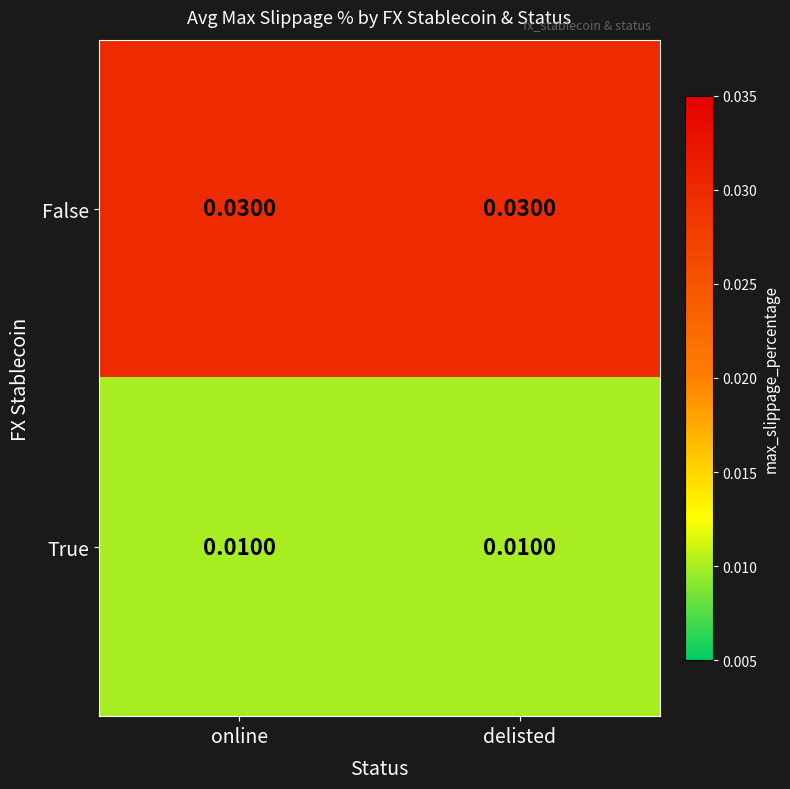

At online, list the series in order from smallest to largest.

True, False